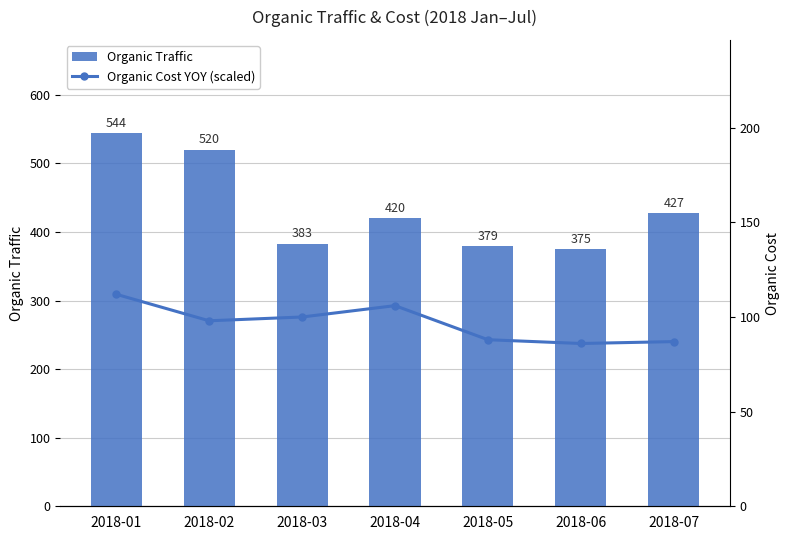

What is the sum of the Organic Traffic values at 2018-05 and 2018-07?

806